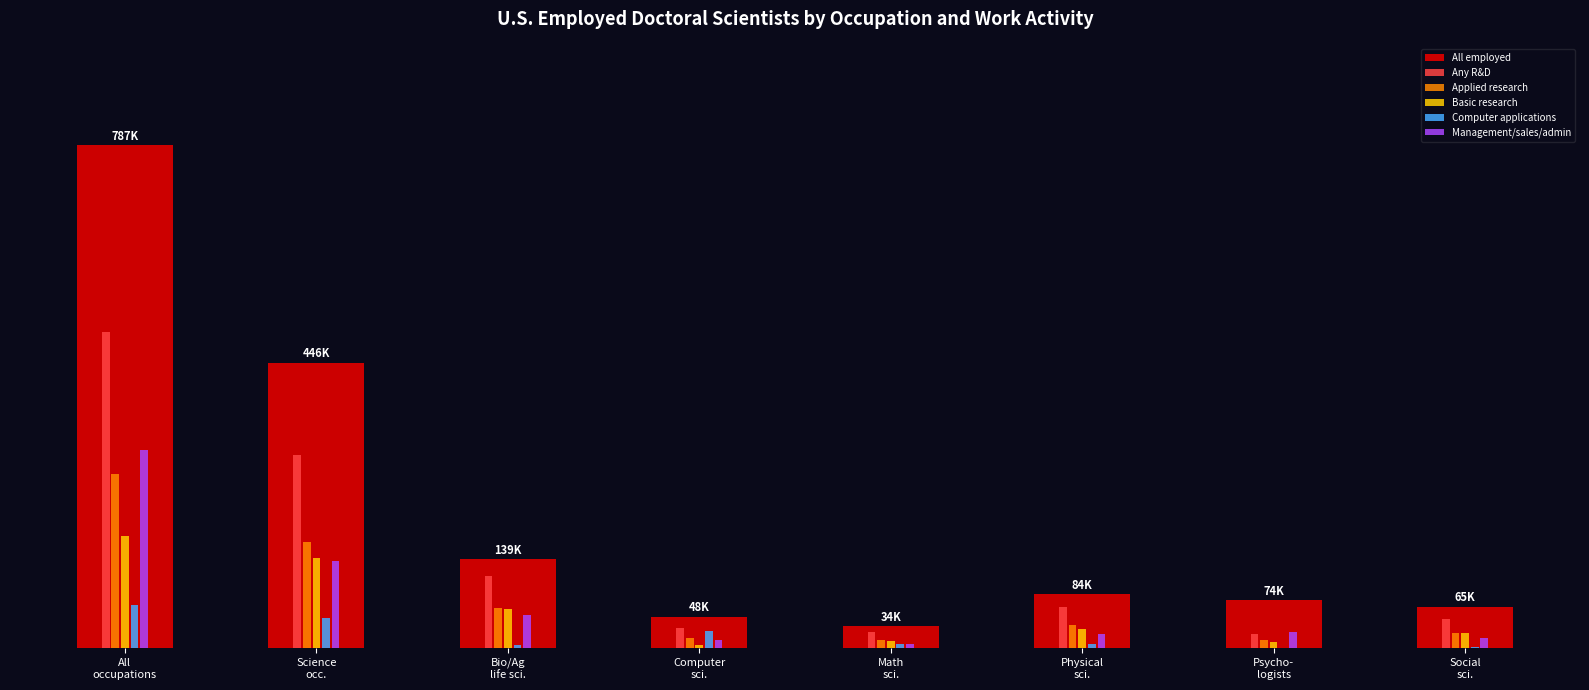

What is the difference between the Basic research values at Math
sci. and Bio/Ag
life sci.?

49900